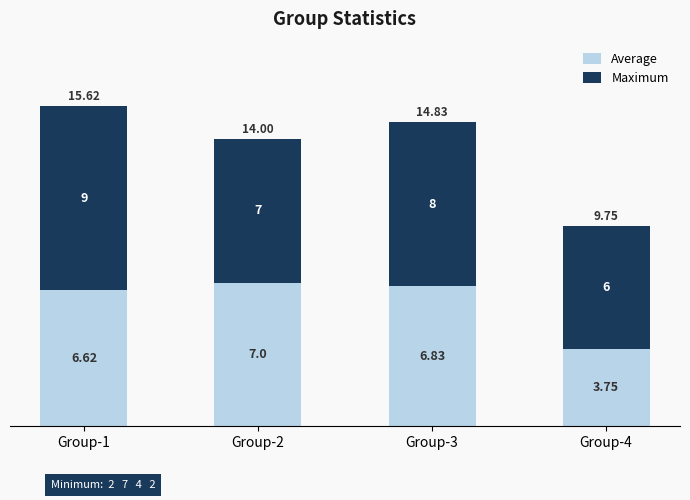

What is the difference between the second highest and minimum values in the Average series?

3.1